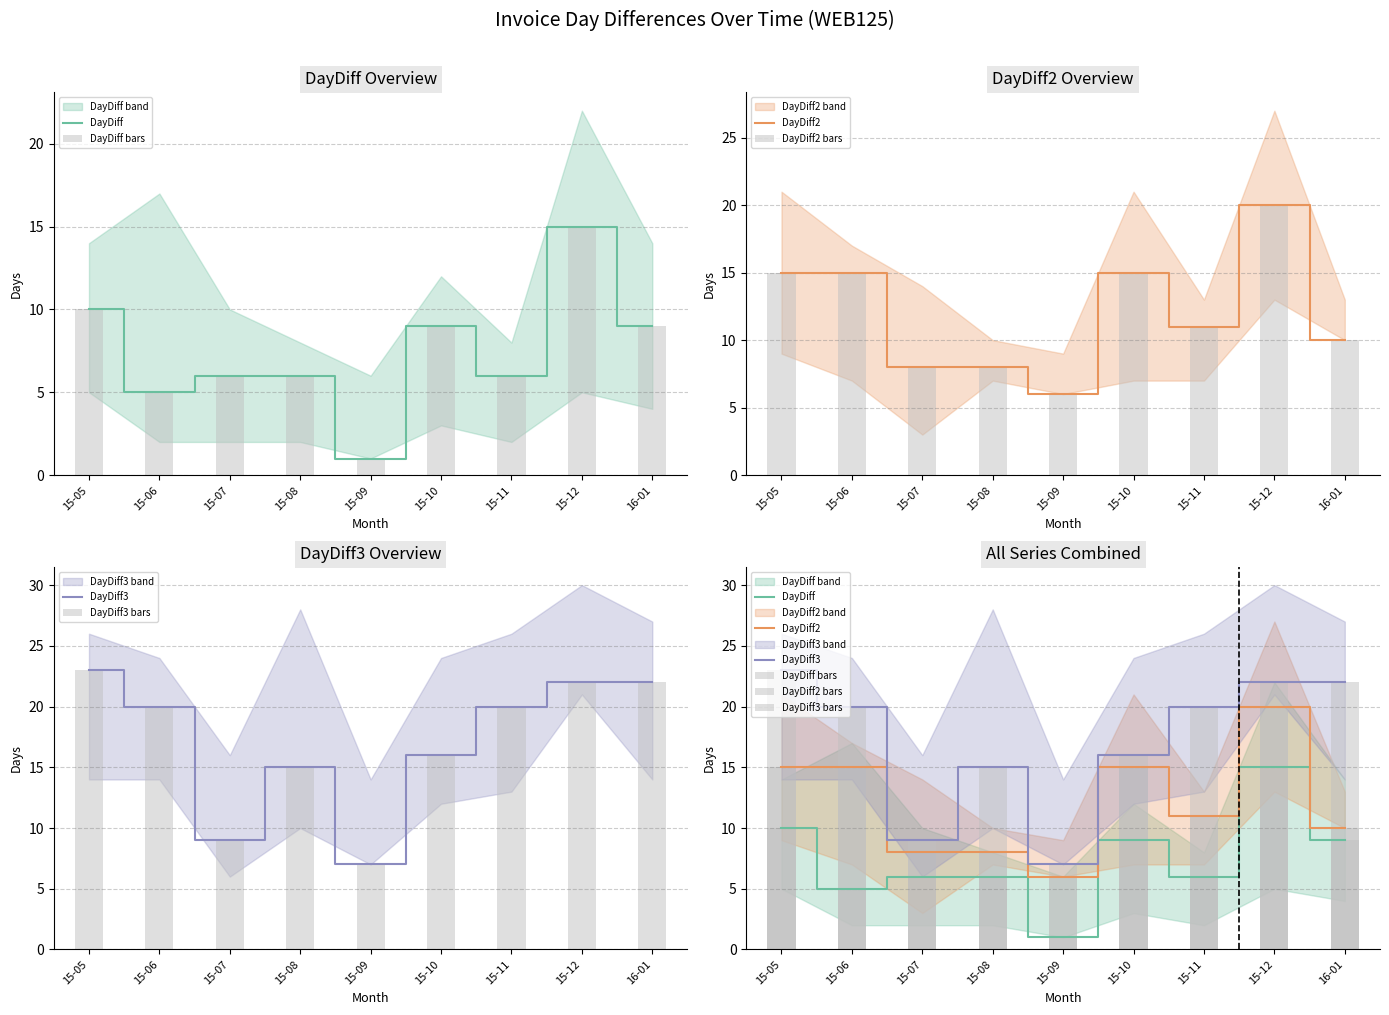

The DayDiff2 bars series shows 8 at 15-08. True or false?

True